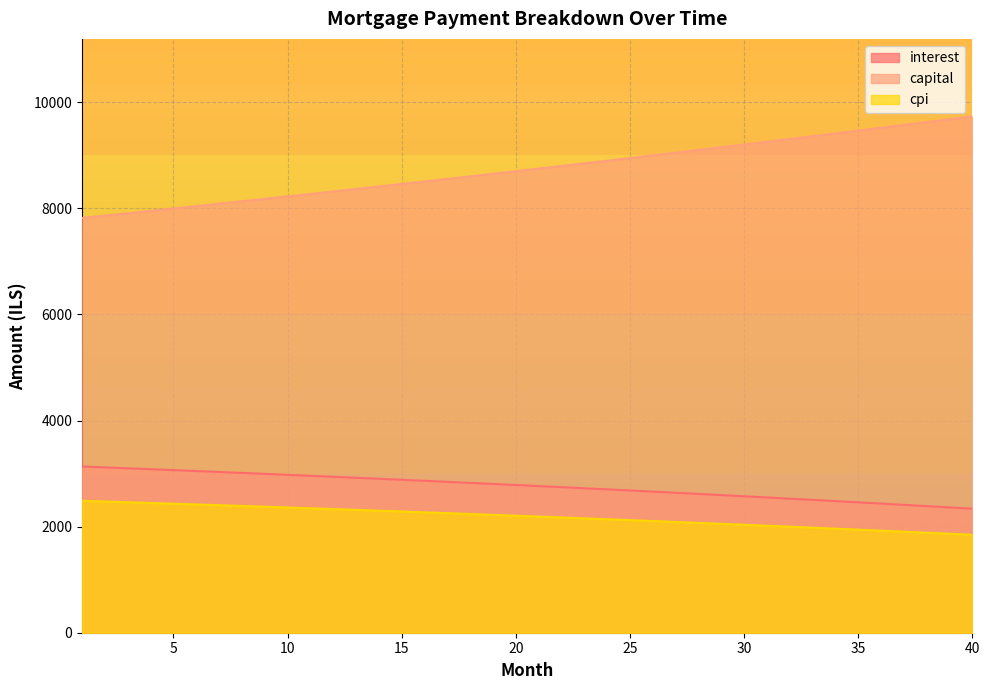

True or false: capital and opening_balance cross at least once.

False